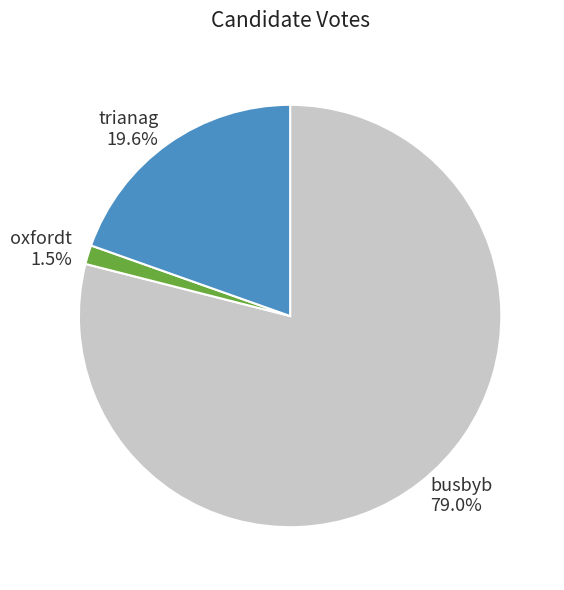

To the nearest percent, what is the combined percentage of busbyb and trianag?

99%